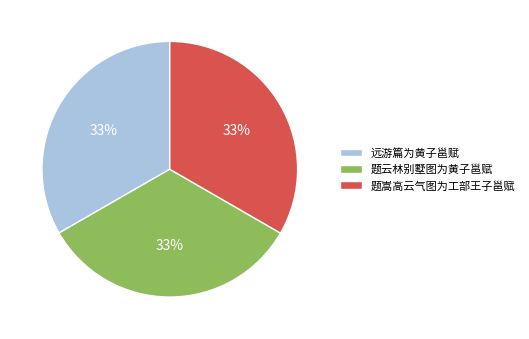

To the nearest percent, what is the average slice percentage?

33%